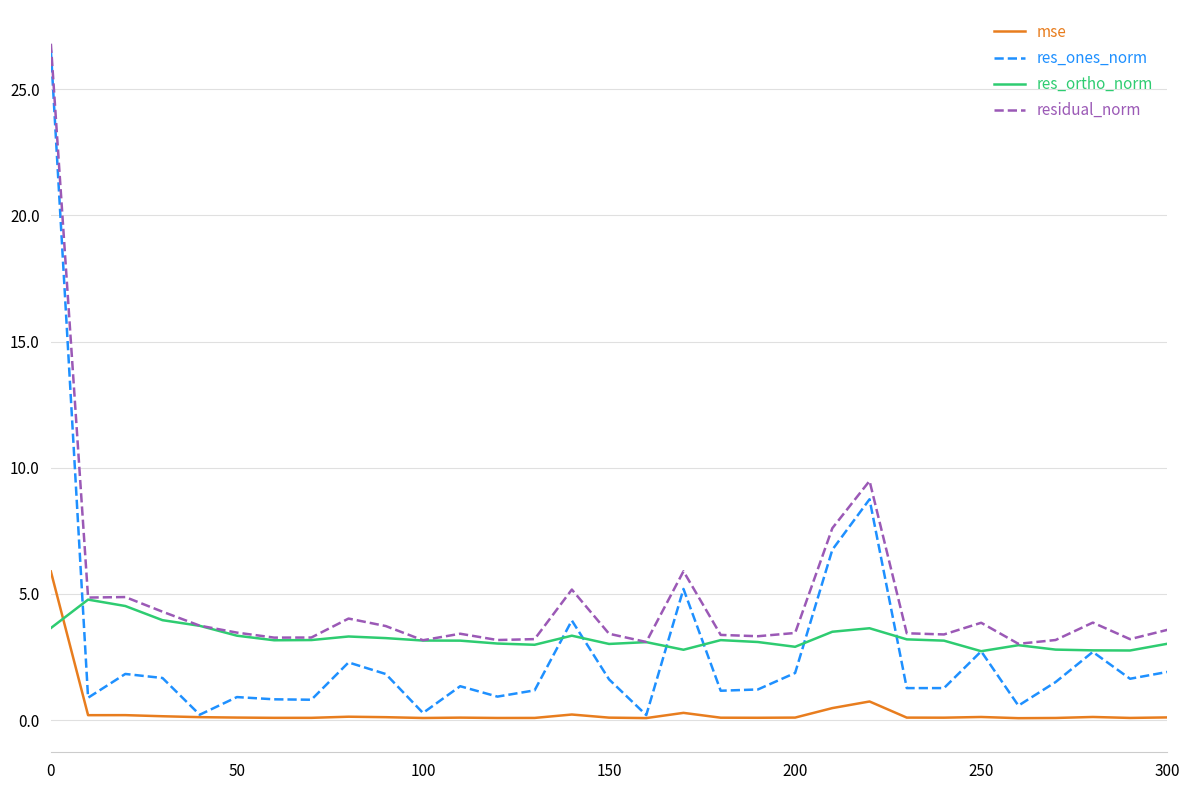

Which series has the widest spread of values?

res_ones_norm